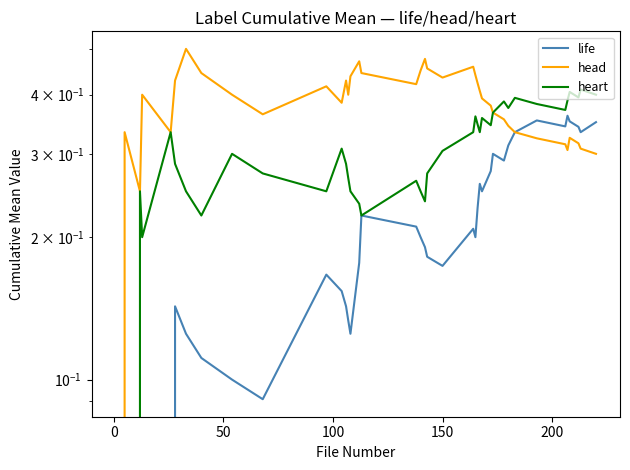

What is the sum of all heart values?

11.6